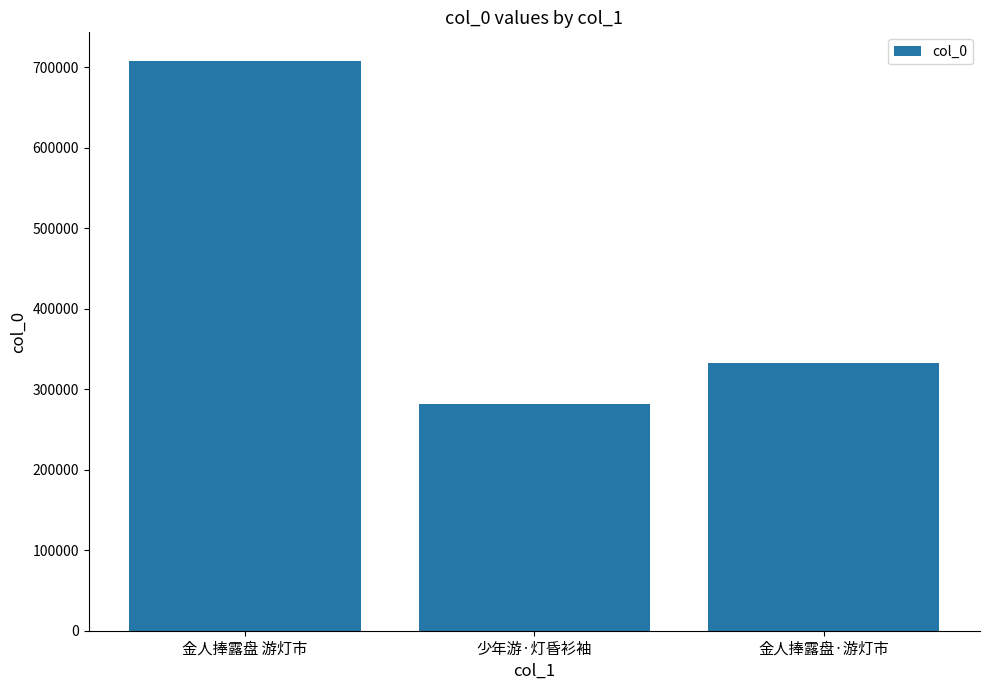

How many bars are there in total?

3